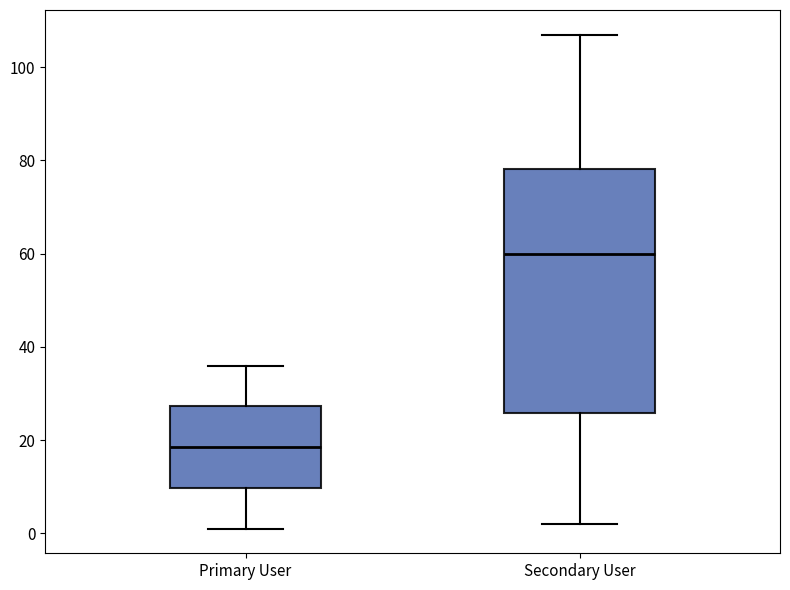

Which box has the lowest median line?

Primary User